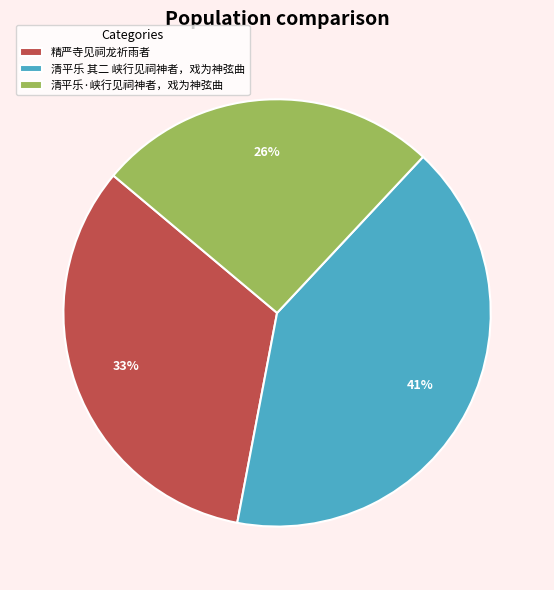

To the nearest percent, what is the average slice percentage?

33%